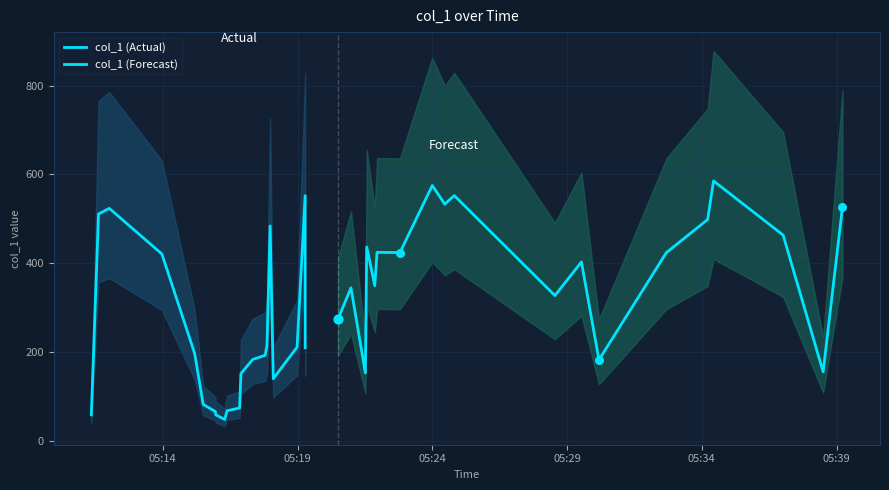

Which series contains the lowest Y value?

col_1 (Actual)